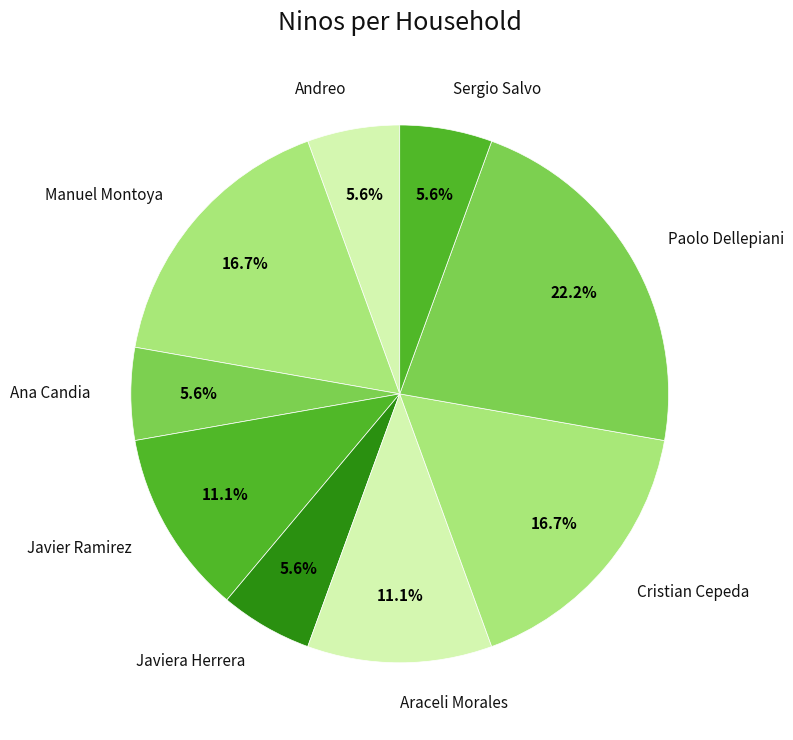

Approximately how many times larger is the value at Ana Candia compared to Javier Ramirez?

0.5